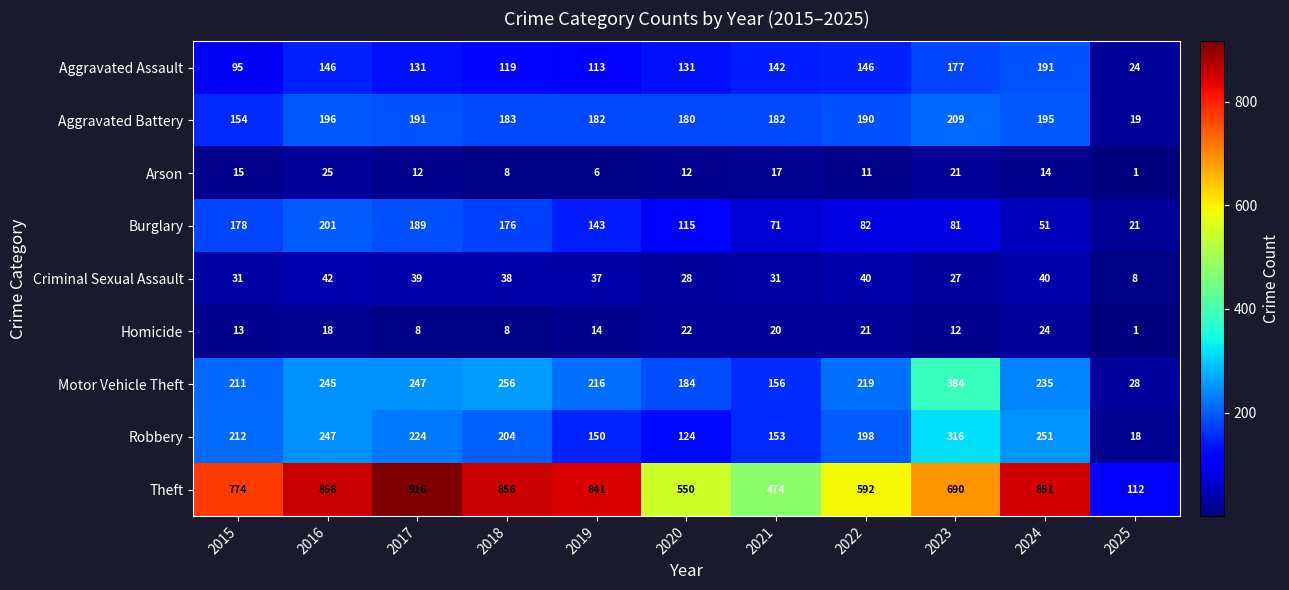

True or false: Criminal Sexual Assault has a value of 40 at 2024.

True